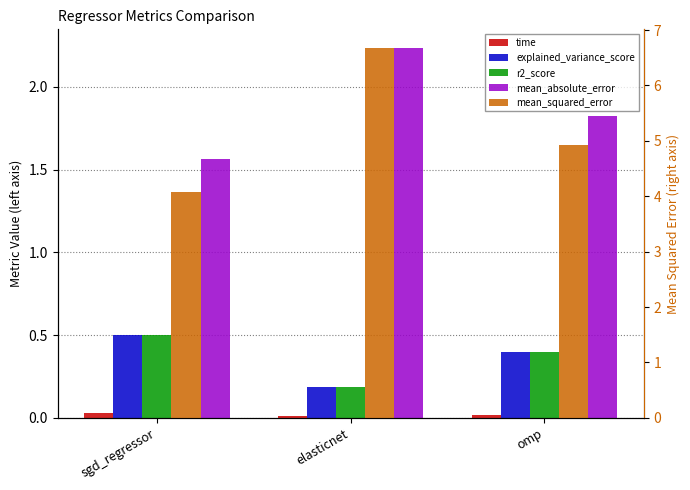

Count the explained_variance_score values in the range 0 to 1.

3